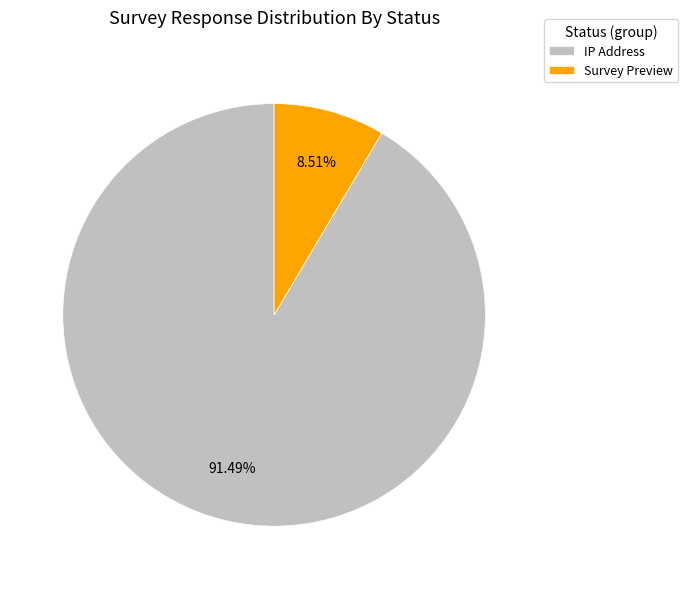

Is it true that Survey Preview is 1% of the pie?

False